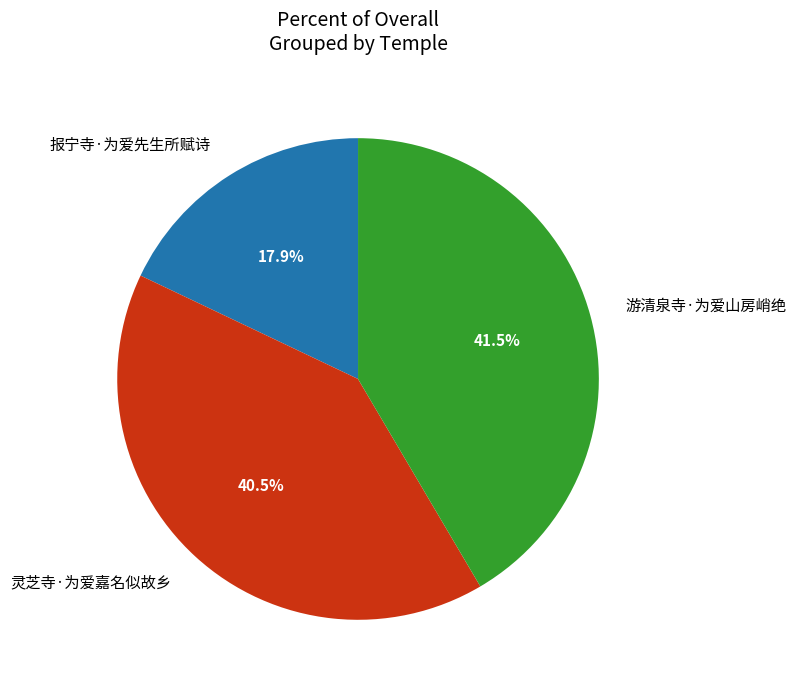

Does any single category account for the majority?

No